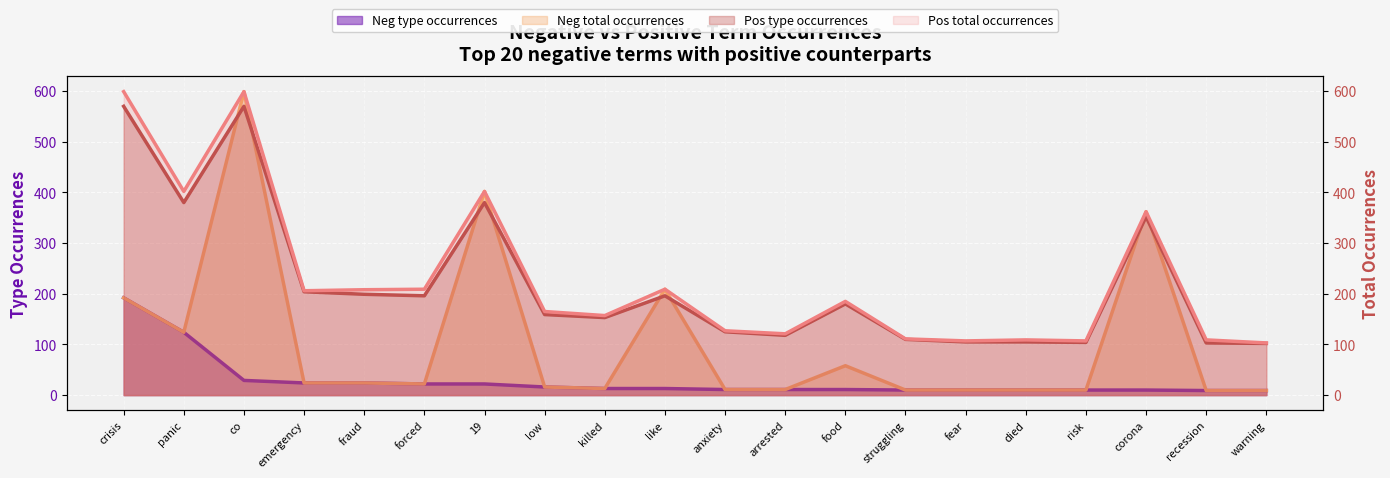

At which category does the chart reach its minimum across all series?

recession